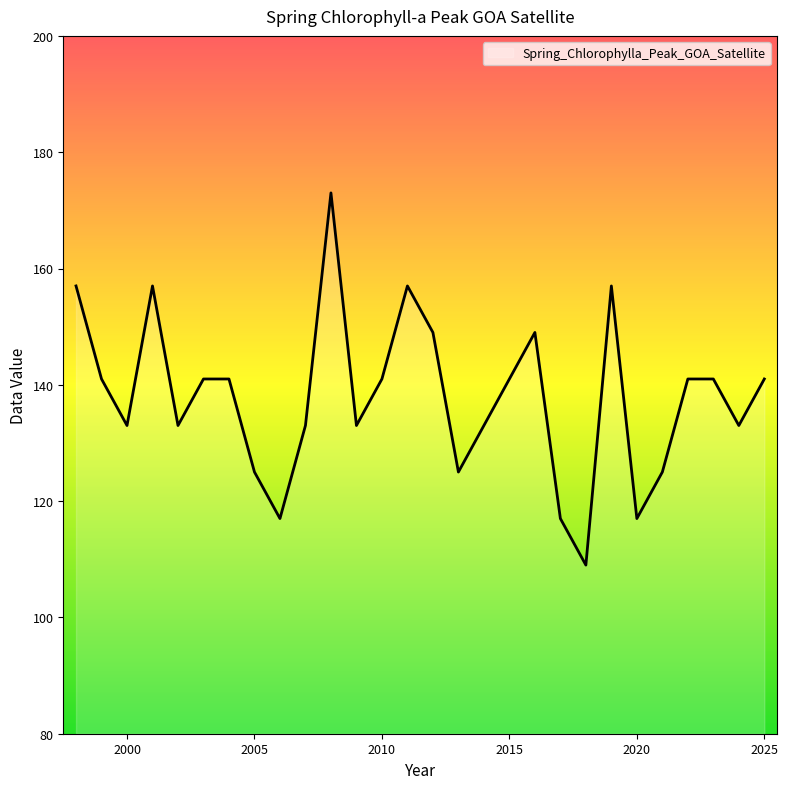

Does the chart have visible grid lines?

No